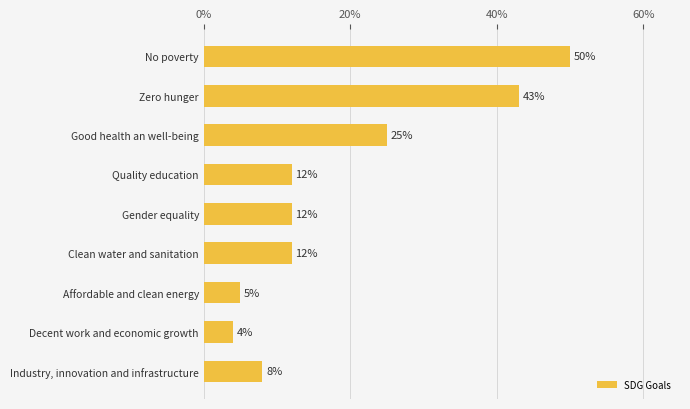

What is the change in value from Quality education to Industry, innovation and infrastructure?

-4